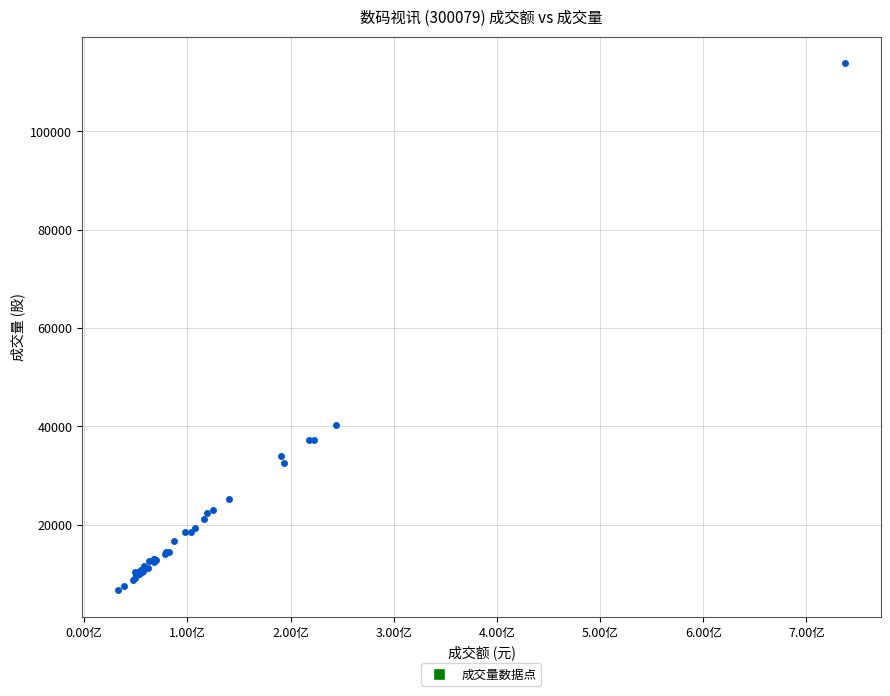

What Y value in the scatter plot is closest to 60264?

40222